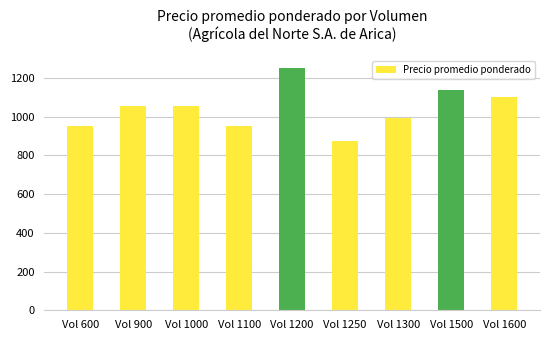

The value at Vol 1600 is 1100. True or false?

True